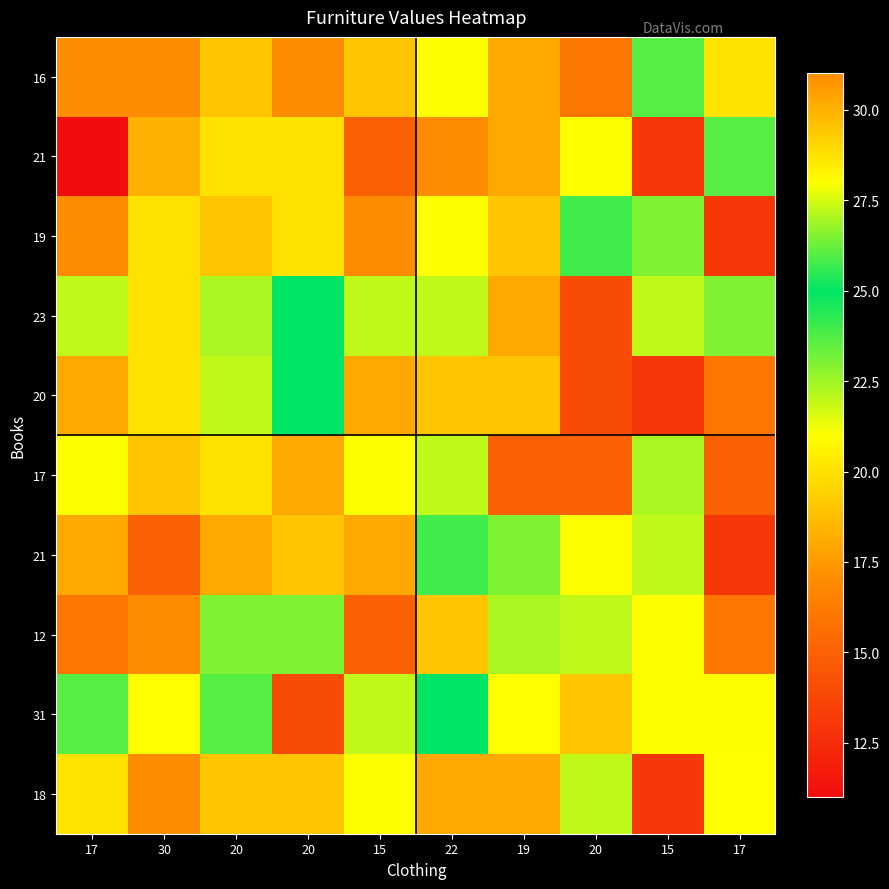

Between 19 and 20, which is larger?

19